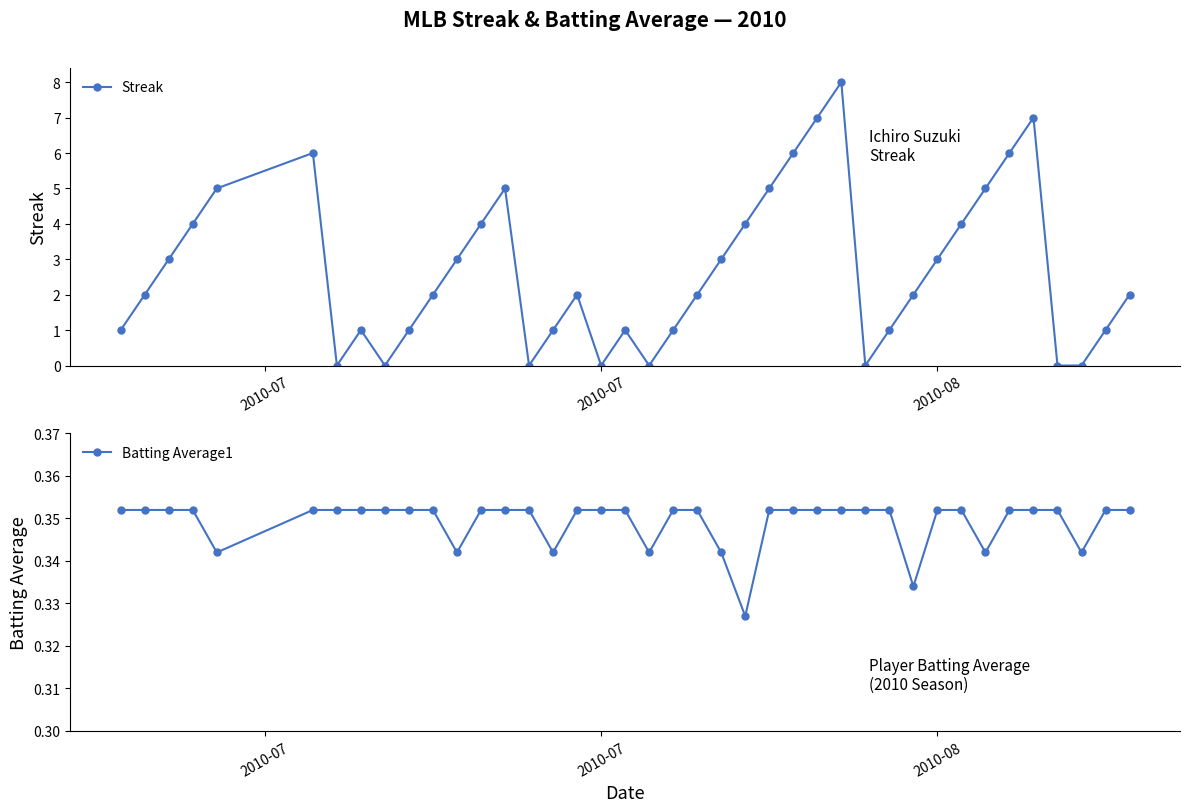

What is the maximum value shown in the chart?

8.0